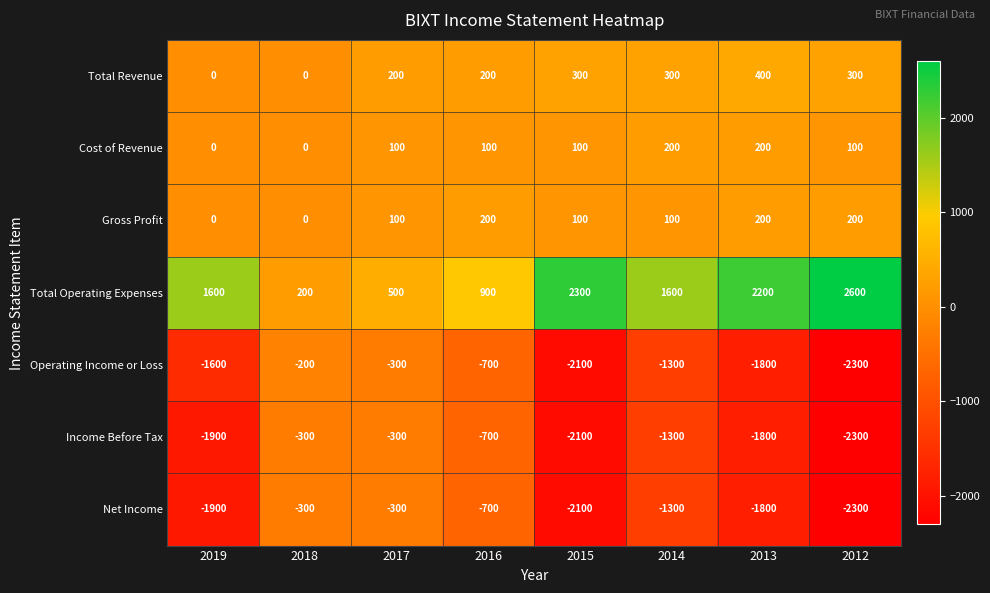

Which series has the largest range (max minus min)?

Total Operating Expenses